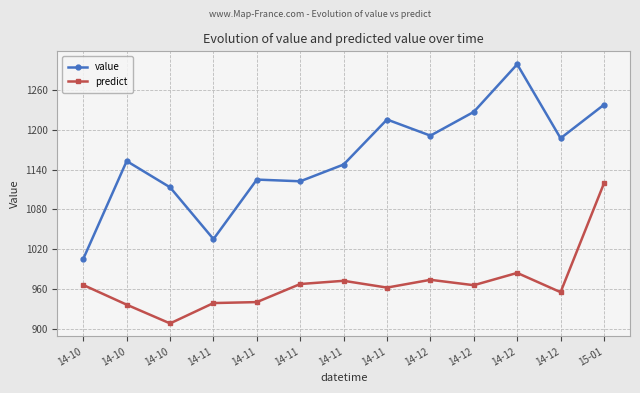

Which label corresponds to the smallest value in the chart?

14-10